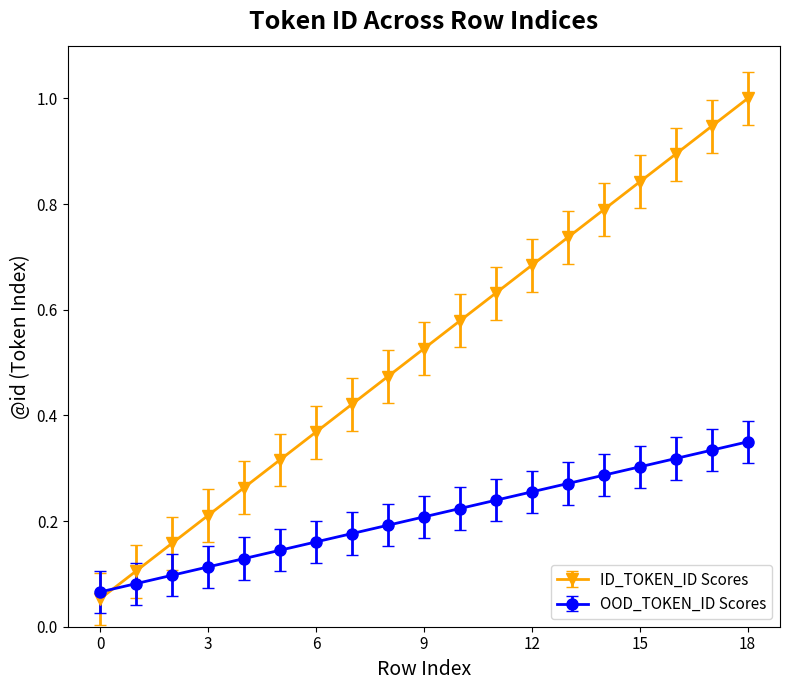

How many times do OOD_TOKEN_ID Scores and ID_TOKEN_ID Scores cross each other?

1